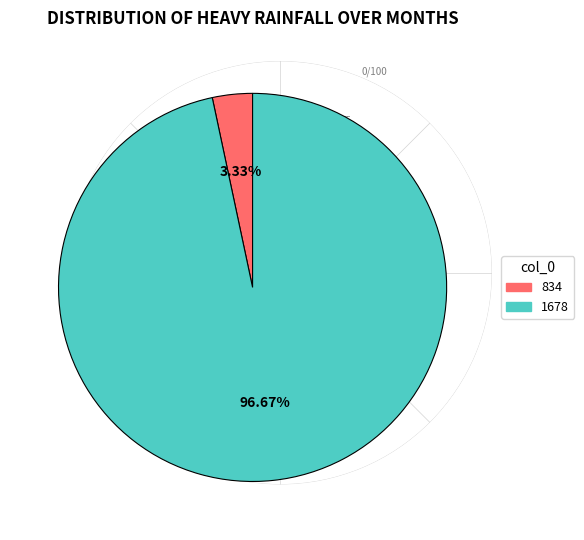

To the nearest percent, what is the difference between the largest and smallest slice percentages?

93%